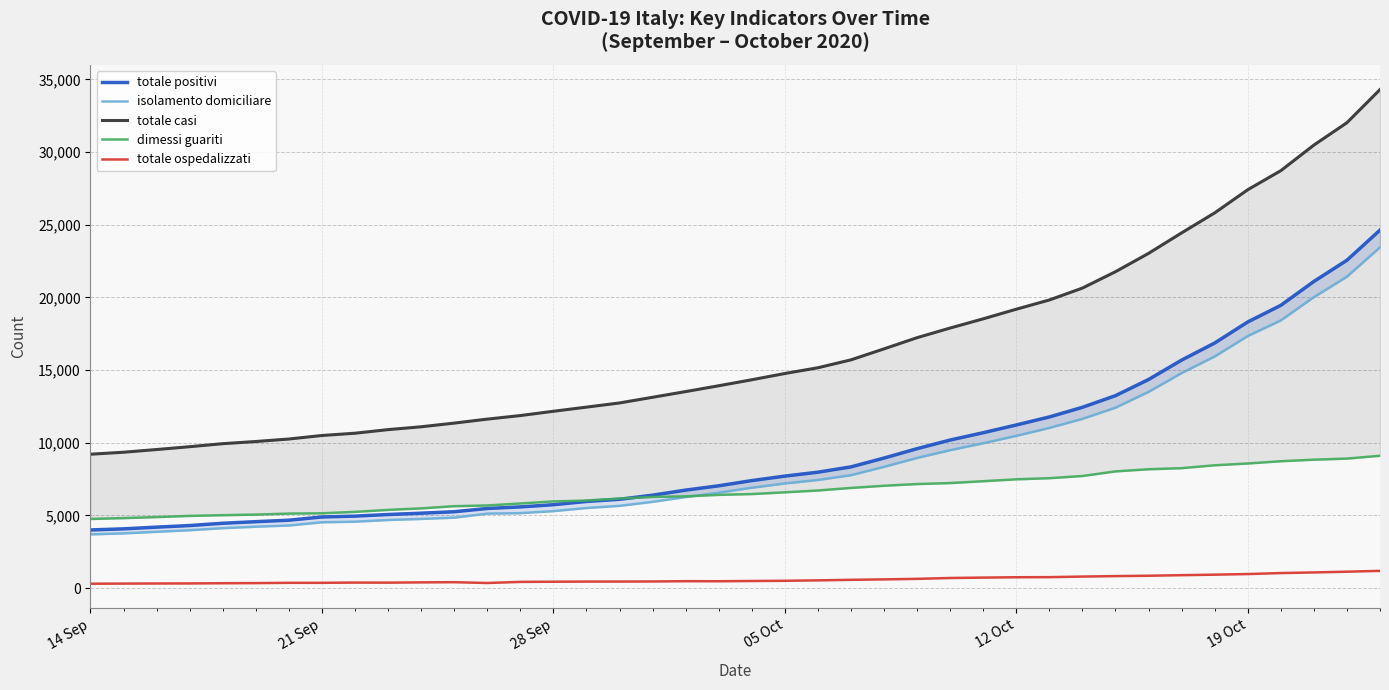

Which series has the largest range (max minus min)?

totale casi